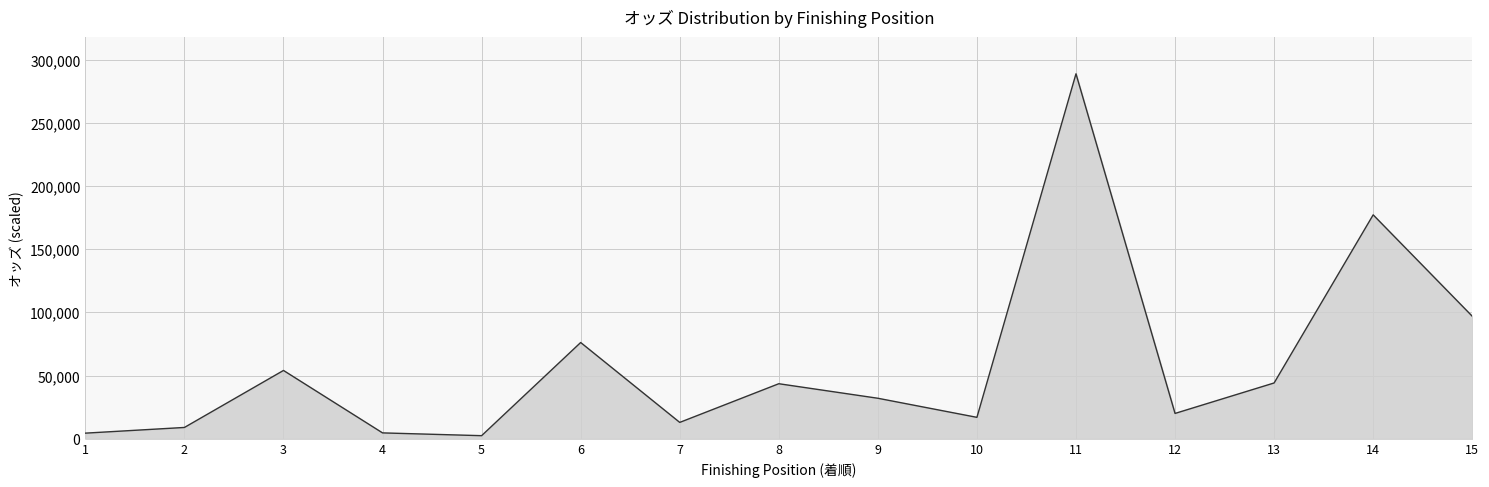

What is the difference between the maximum and second lowest values?

284300